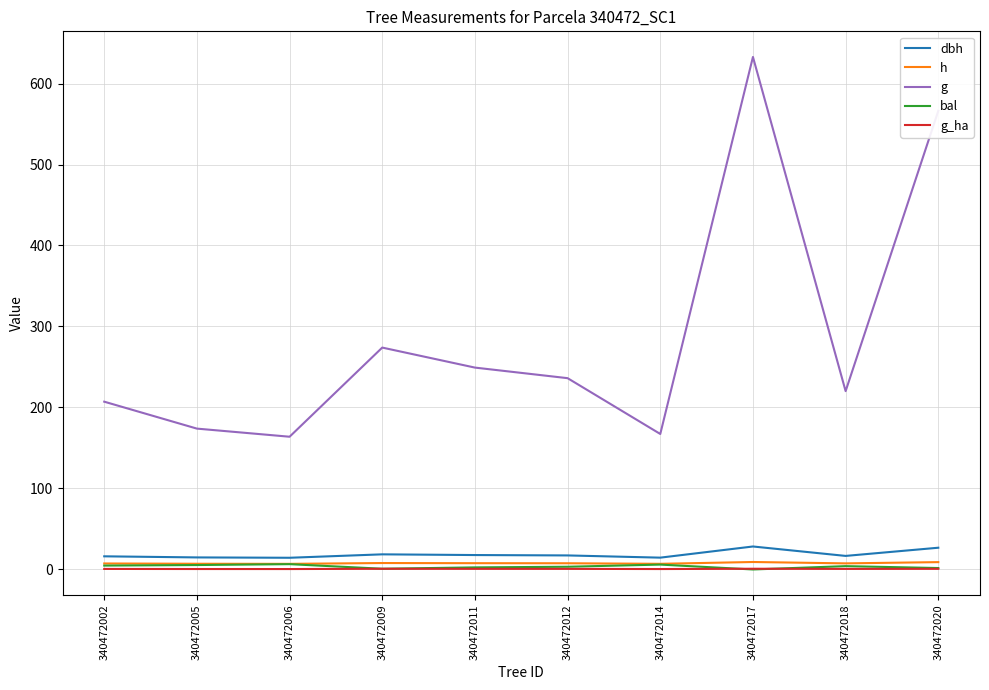

Which series has the largest range (max minus min)?

g